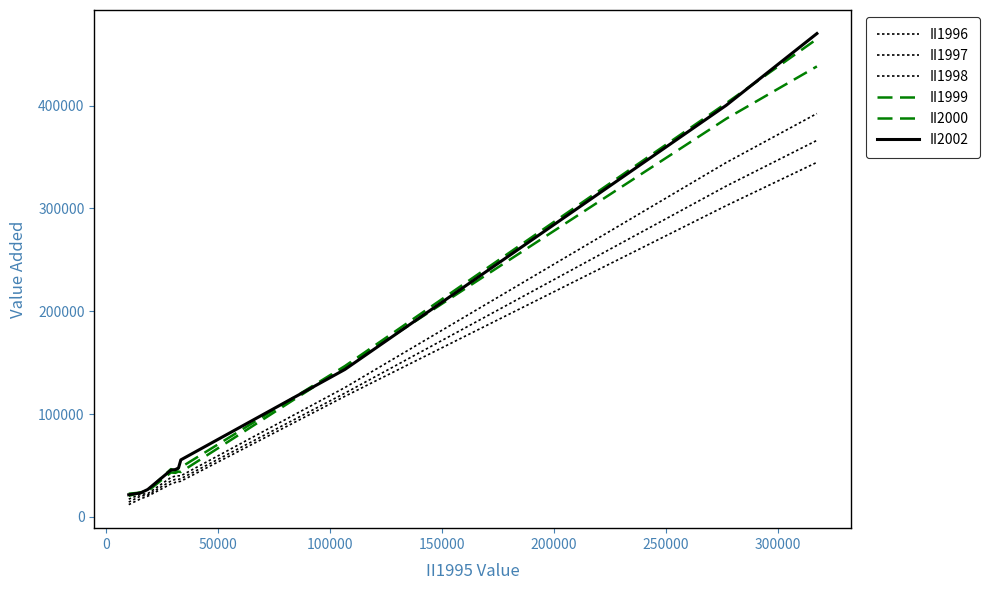

How many lines are shown in the chart?

6